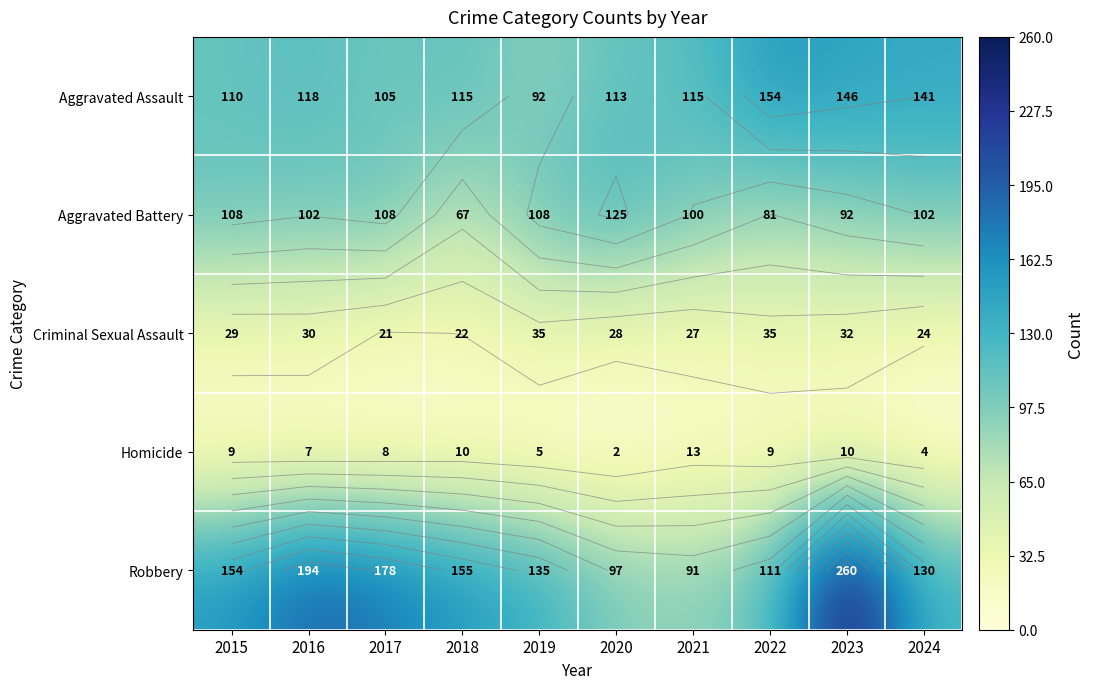

Which label corresponds to the largest value in the chart?

2023